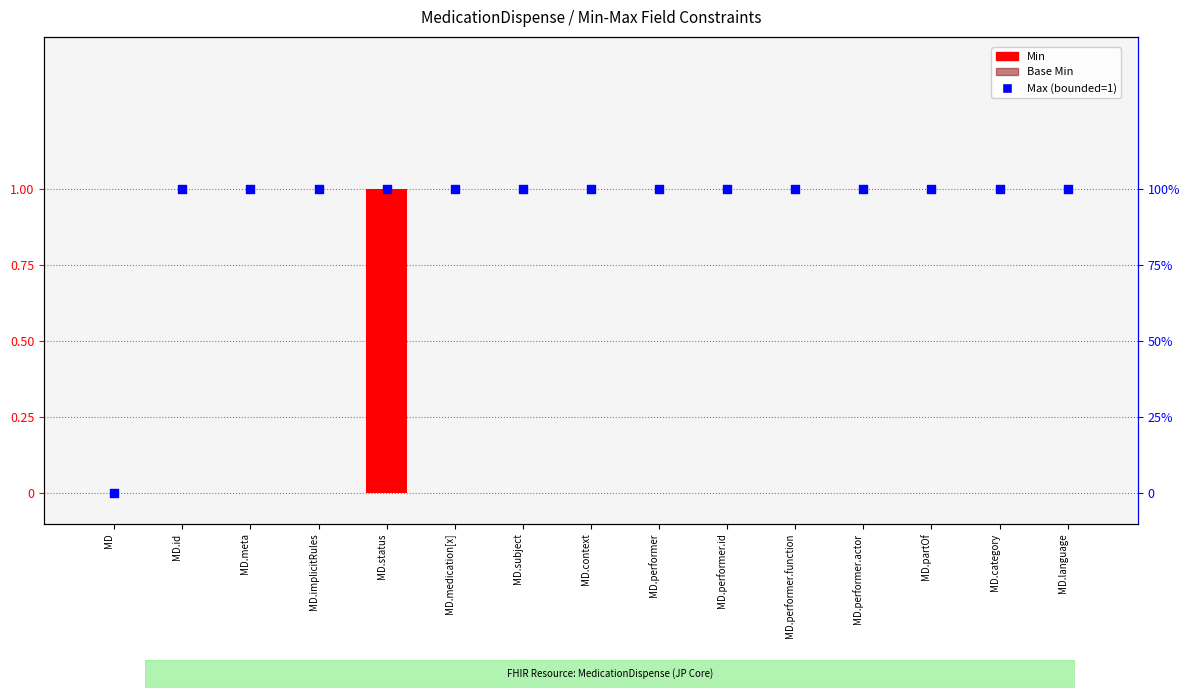

At how many categories does at least one series exceed 0?

14